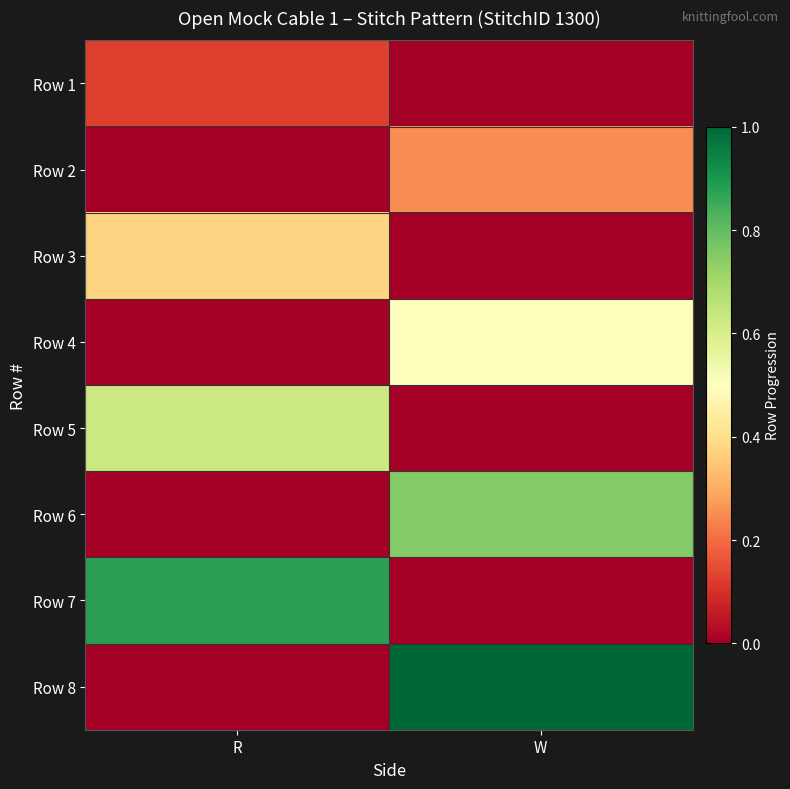

What is the total value across all series at R?

2.0